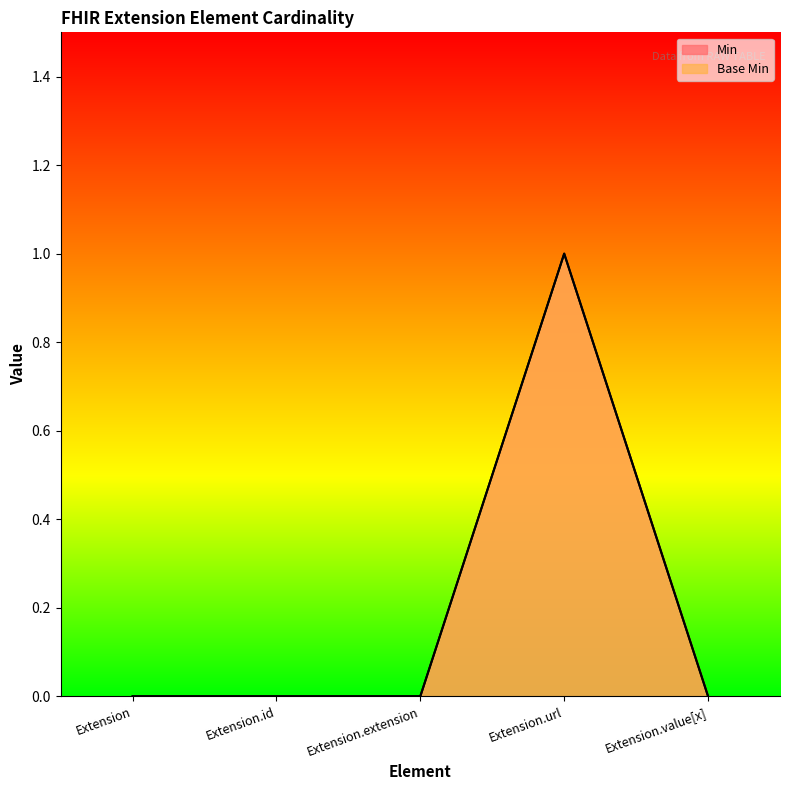

Reading left to right, extract all data points from this chart.

Min: Extension=0	Extension.id=0	Extension.extension=0	Extension.url=1	Extension.value[x]=0
Base Min: Extension=0	Extension.id=0	Extension.extension=0	Extension.url=1	Extension.value[x]=0